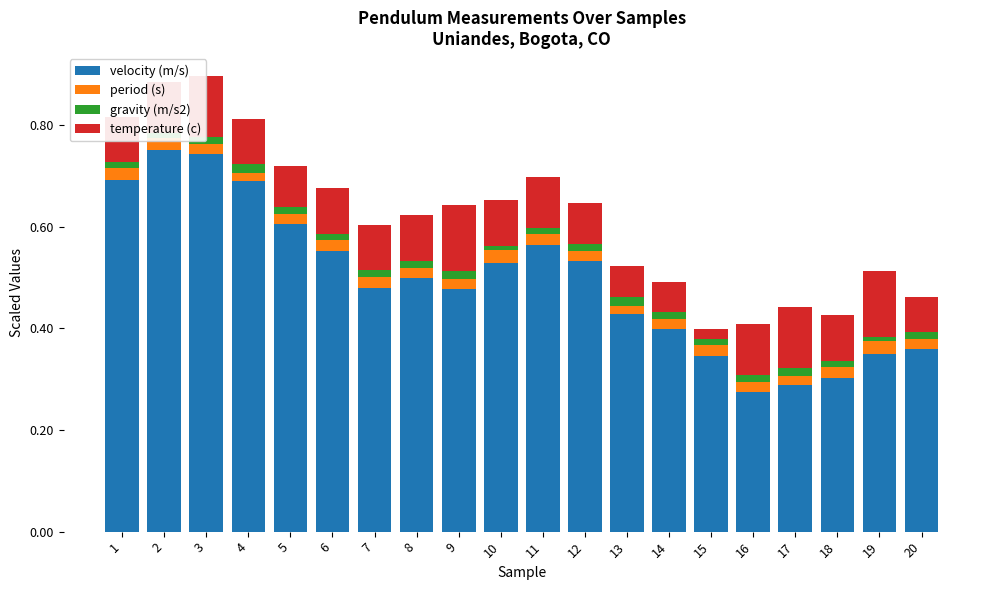

The value of velocity (m/s) at 19 is 0.6. True or false?

False